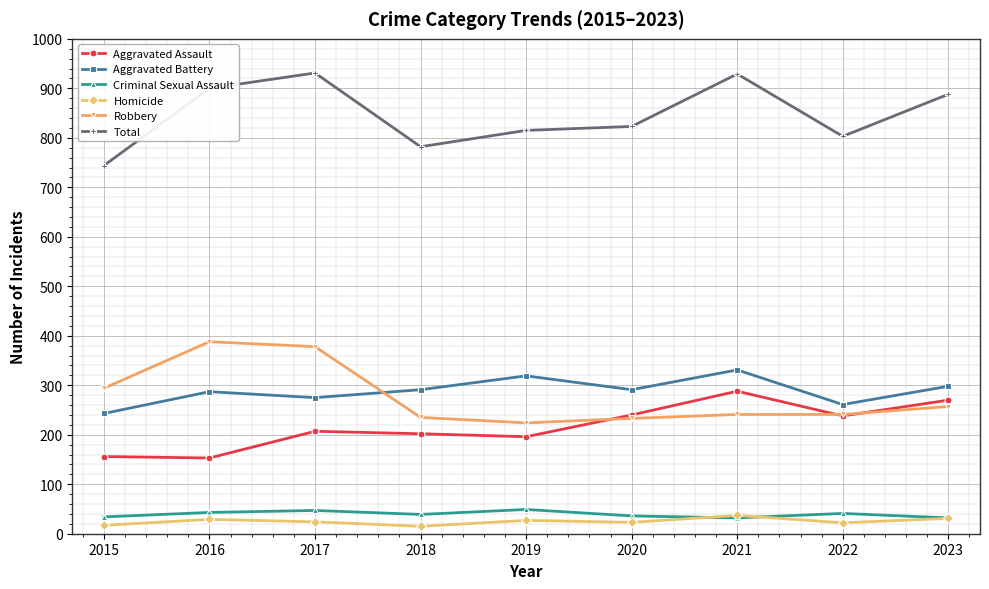

True or false: Homicide has a value of 22 at 2022.

True